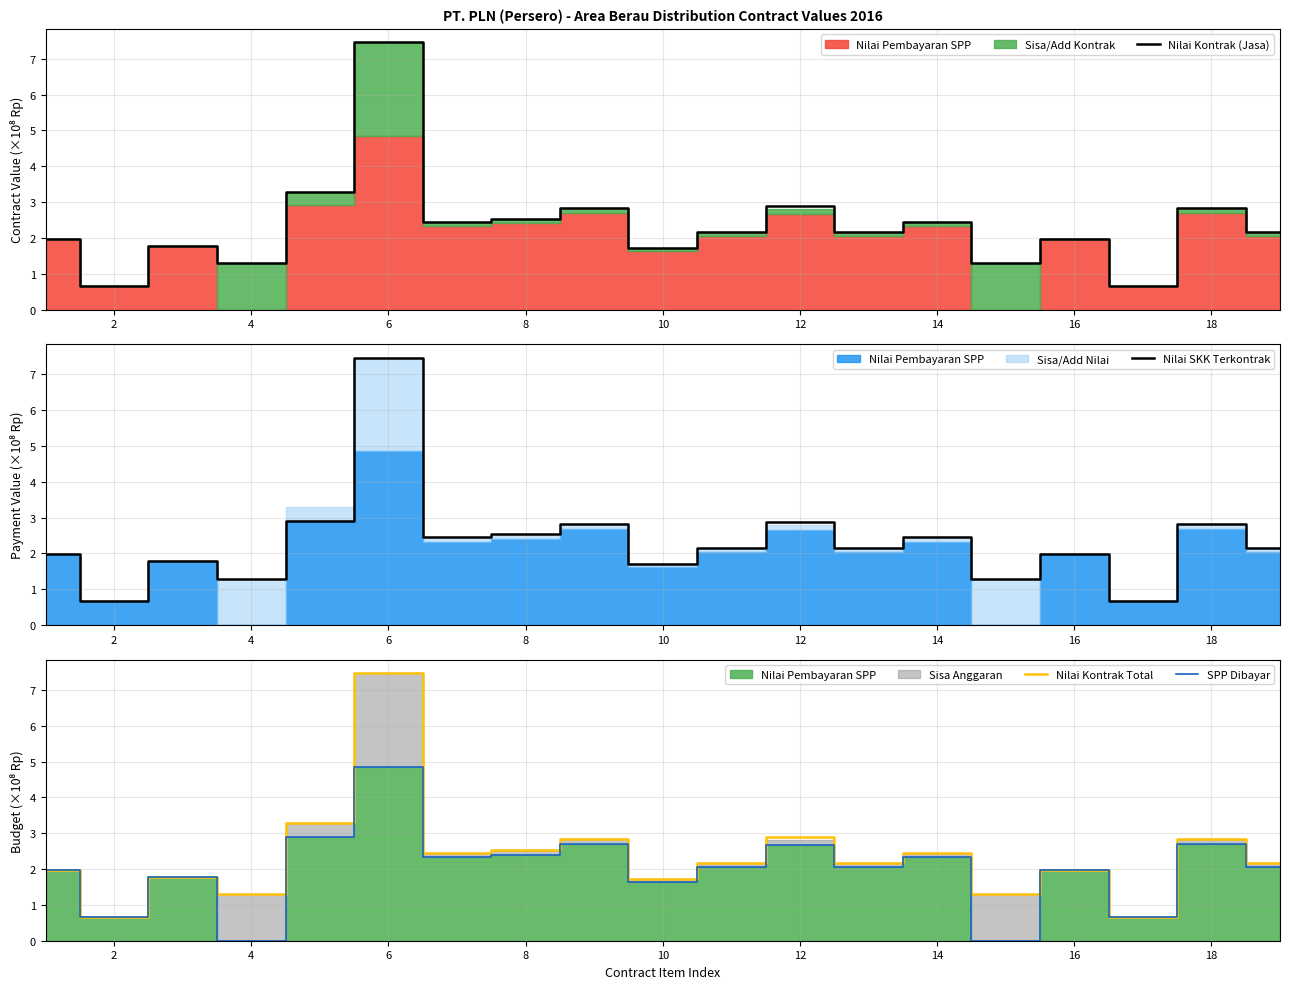

True or false: Nilai SKK Terkontrak and SPP Dibayar cross at least once.

False